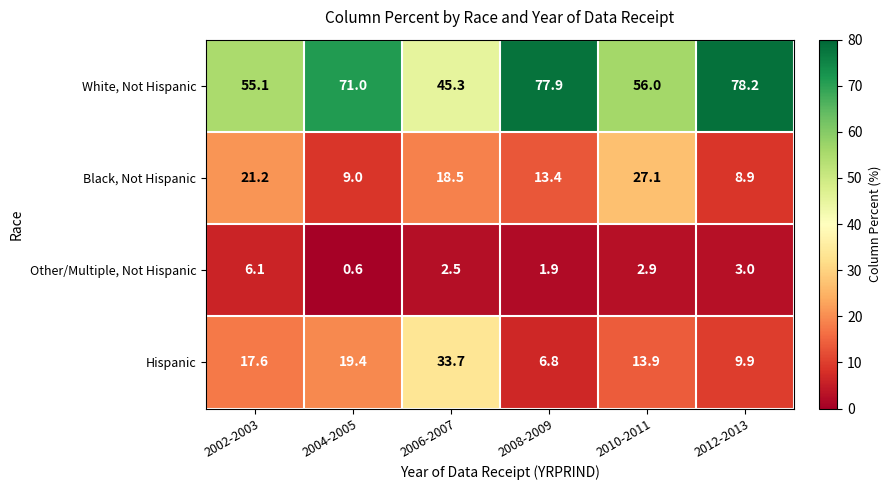

At how many categories does at least one series exceed 51?

5